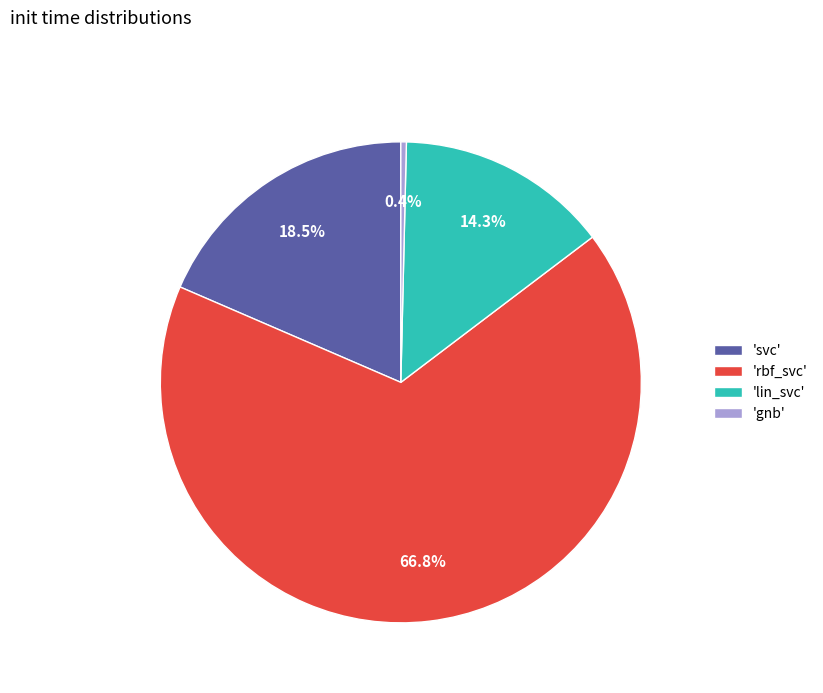

Which category has the smallest portion of the pie?

'gnb'